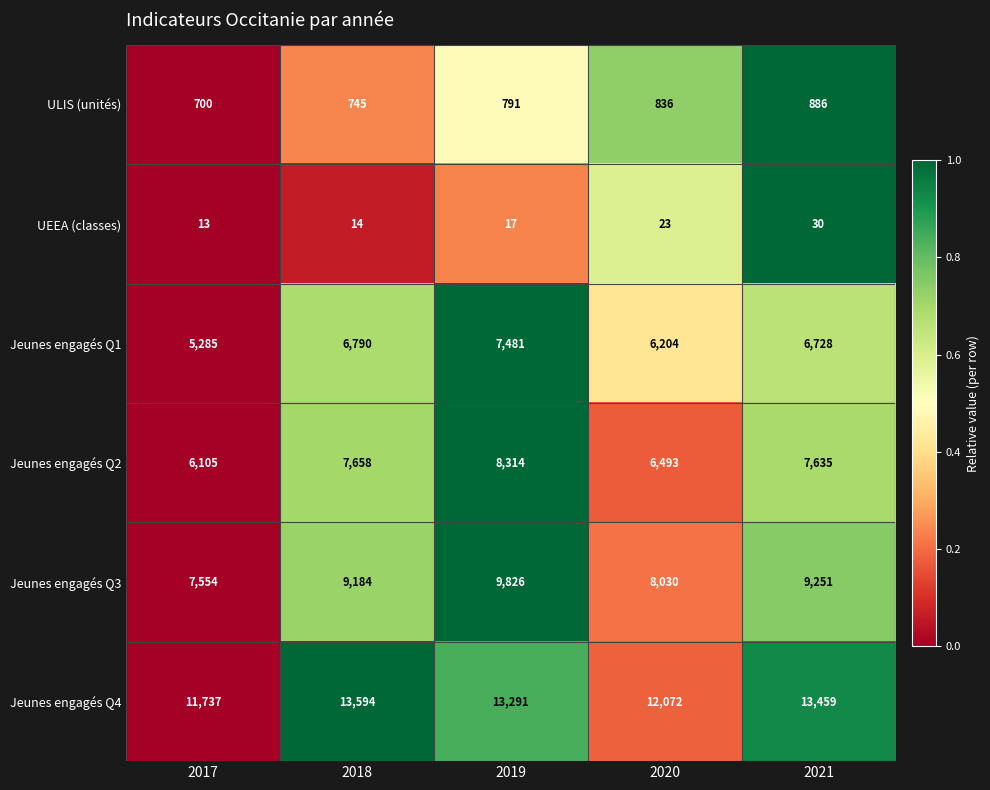

Count the number of data series in this chart.

6